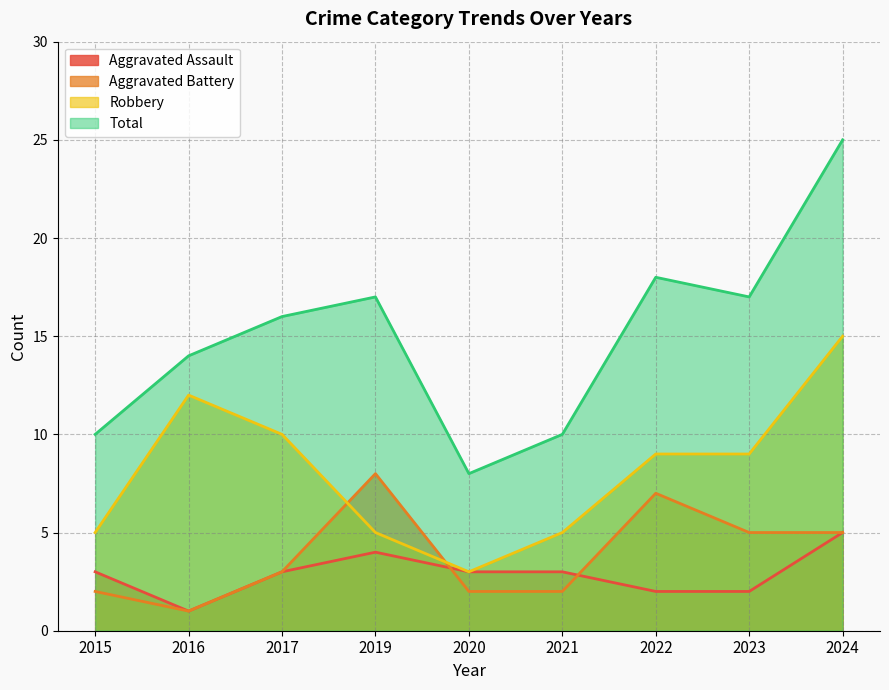

Reading left to right, list all the values displayed in this chart.

Aggravated Assault: 2015=3	2016=1	2017=3	2019=4	2020=3	2021=3	2022=2	2023=2	2024=5
Aggravated Battery: 2015=2	2016=1	2017=3	2019=8	2020=2	2021=2	2022=7	2023=5	2024=5
Robbery: 2015=5	2016=12	2017=10	2019=5	2020=3	2021=5	2022=9	2023=9	2024=15
Total: 2015=10	2016=14	2017=16	2019=17	2020=8	2021=10	2022=18	2023=17	2024=25